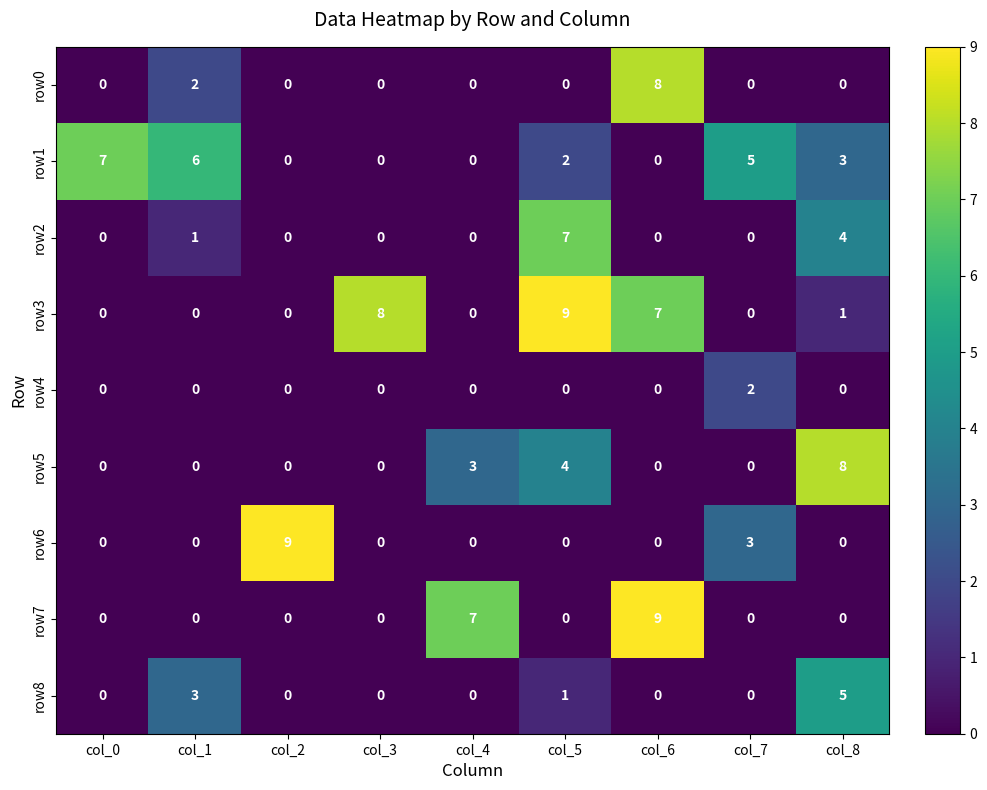

Between col_5 and col_7, which series saw the biggest shift?

row3